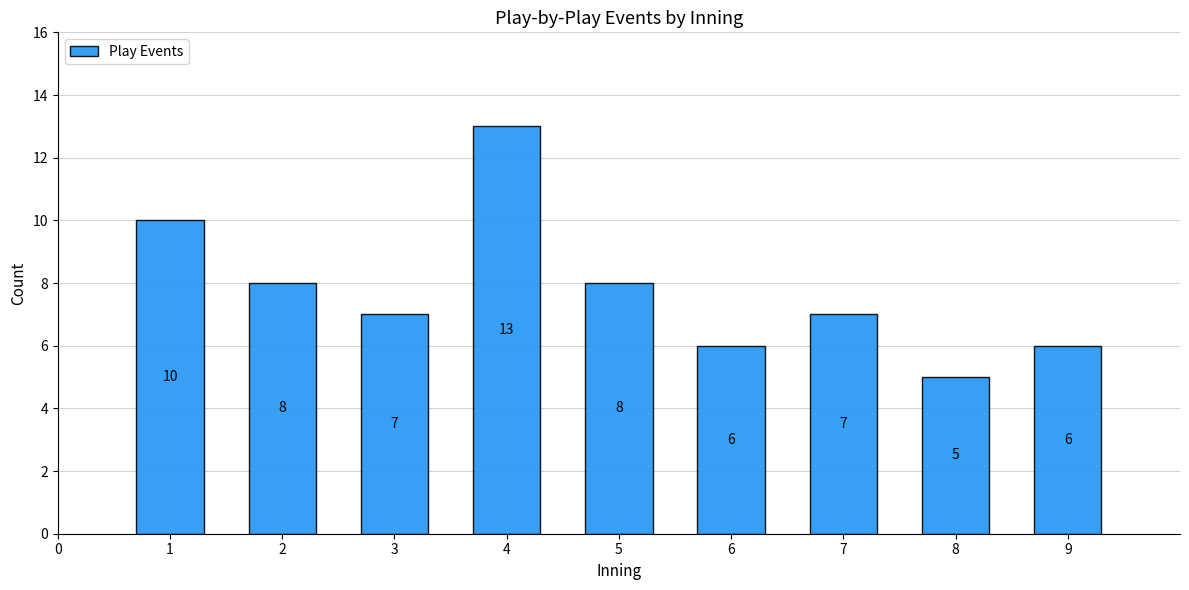

Reading right to left, extract all data points from this chart.

6	5	7	6	8	13	7	8	10